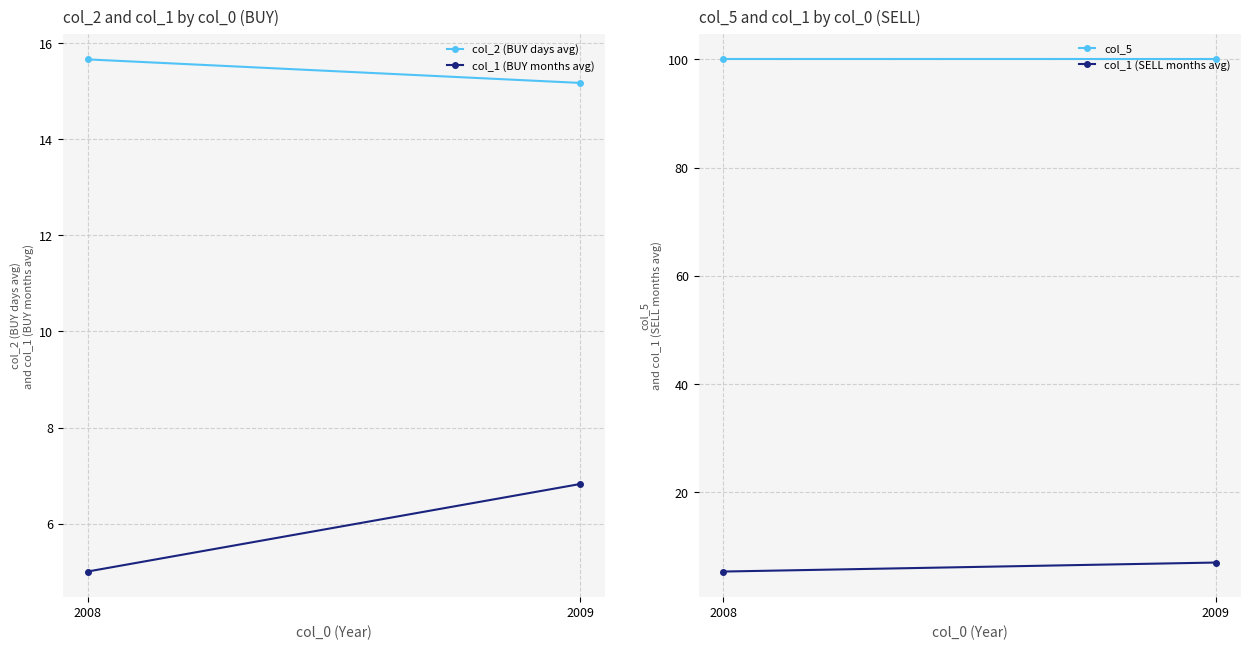

The col_1 (BUY months avg) series shows 6.8 at 2009. True or false?

True